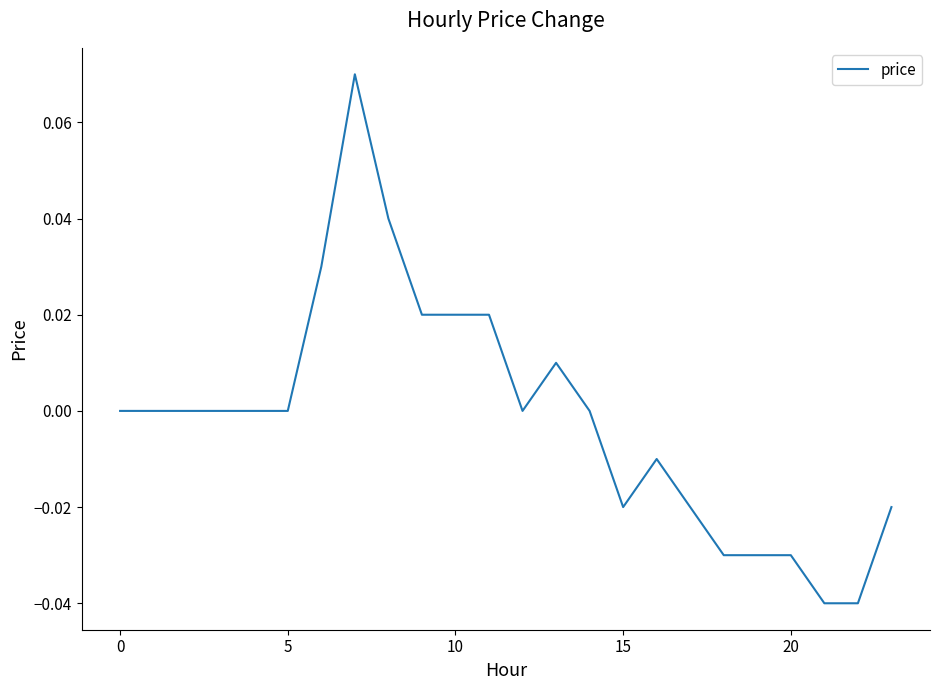

Is this an area chart (filled region under the line)?

No